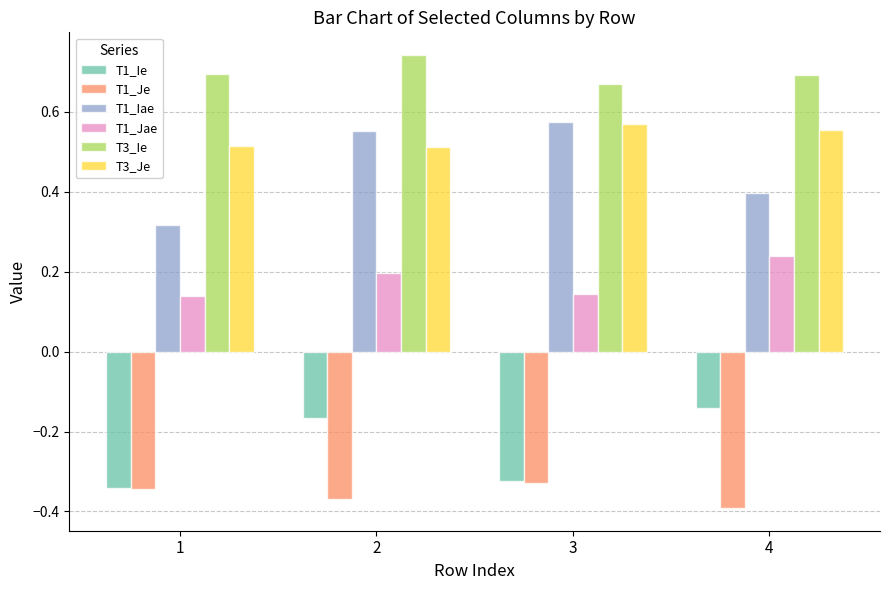

What is the spread (max minus min) of values at 1?

1.0